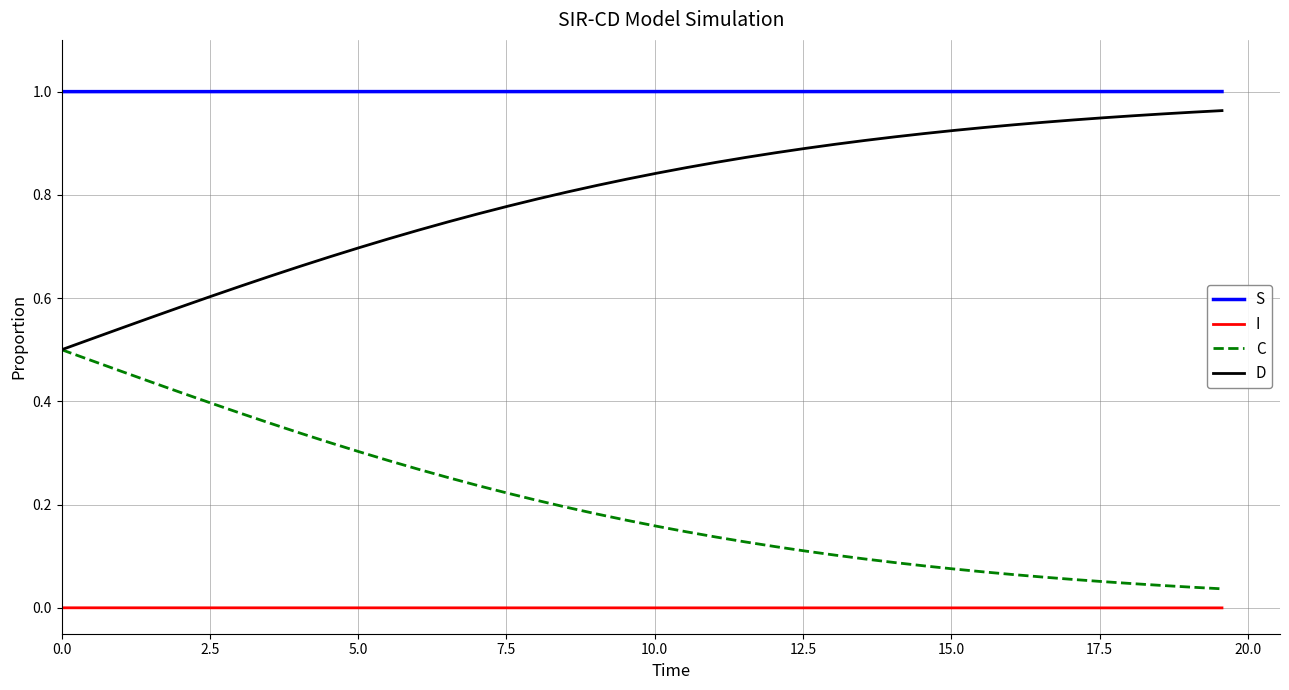

Which series has the largest total across all categories?

S